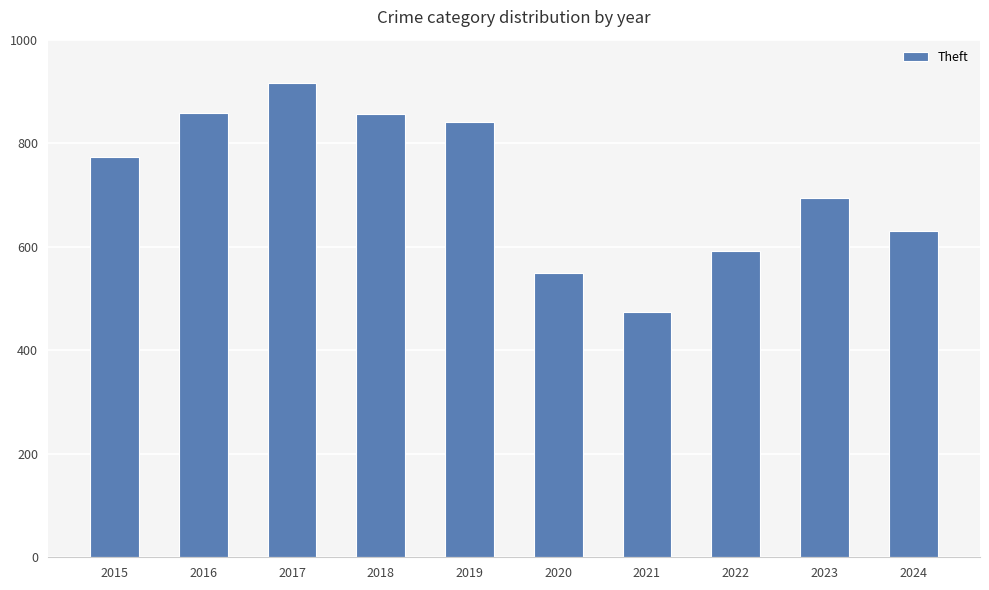

What is the value of the 5th bar from the left?

841